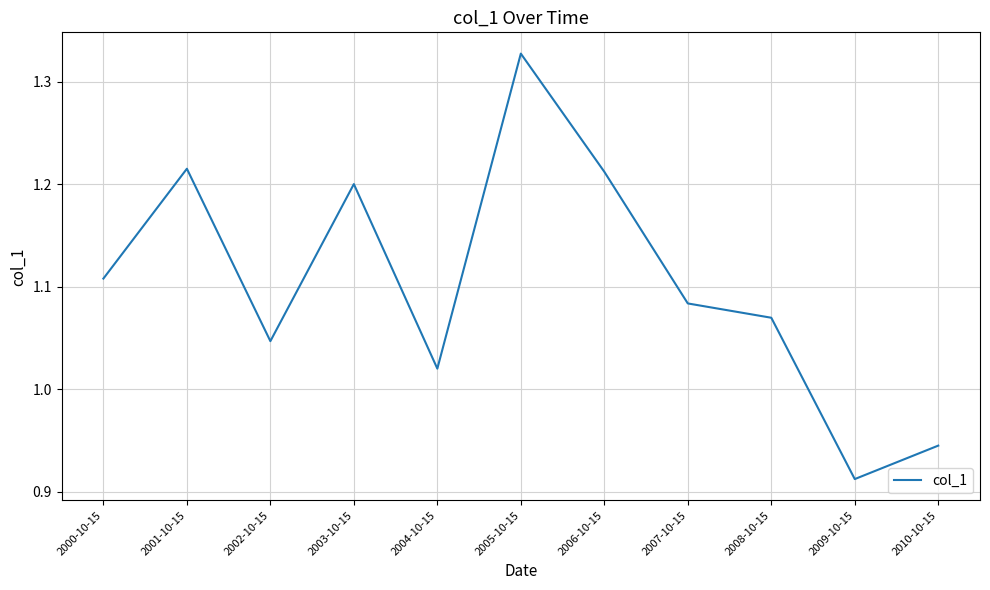

At which category does the data reach its first local peak?

2001-10-15